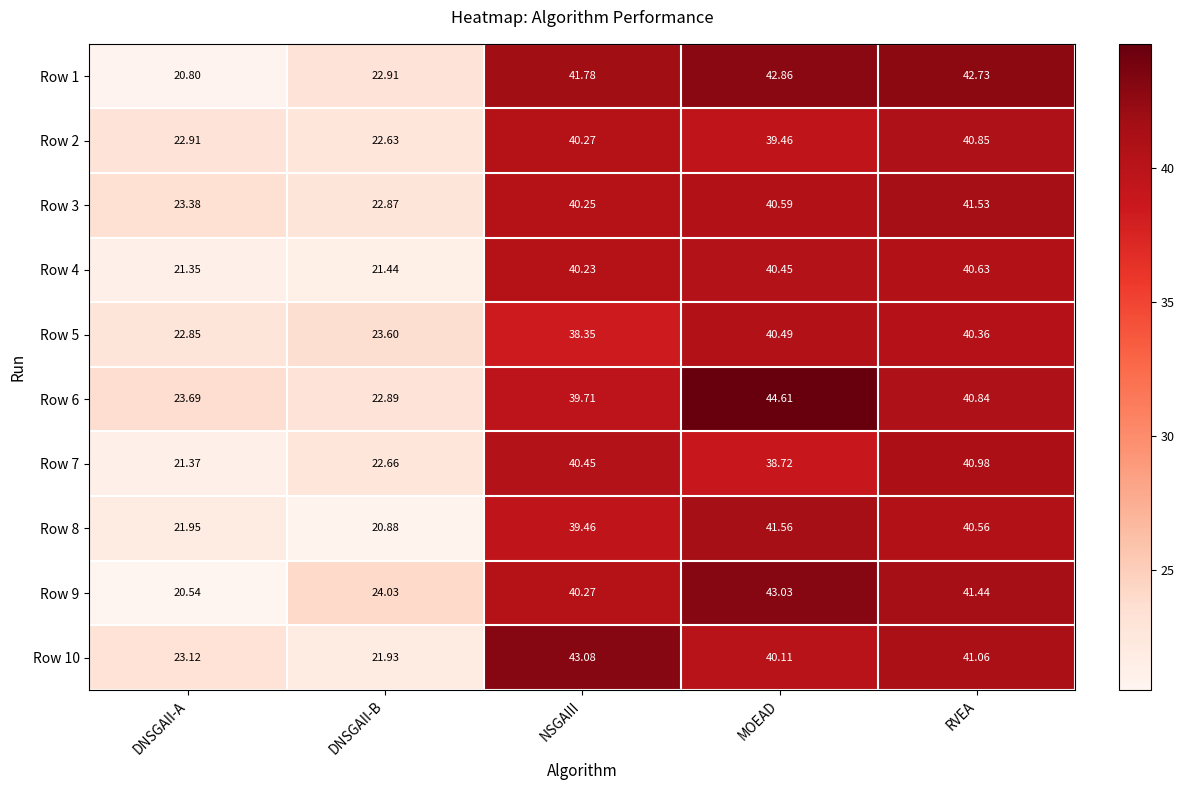

At which label does Row 8 first exceed 39?

NSGAIII